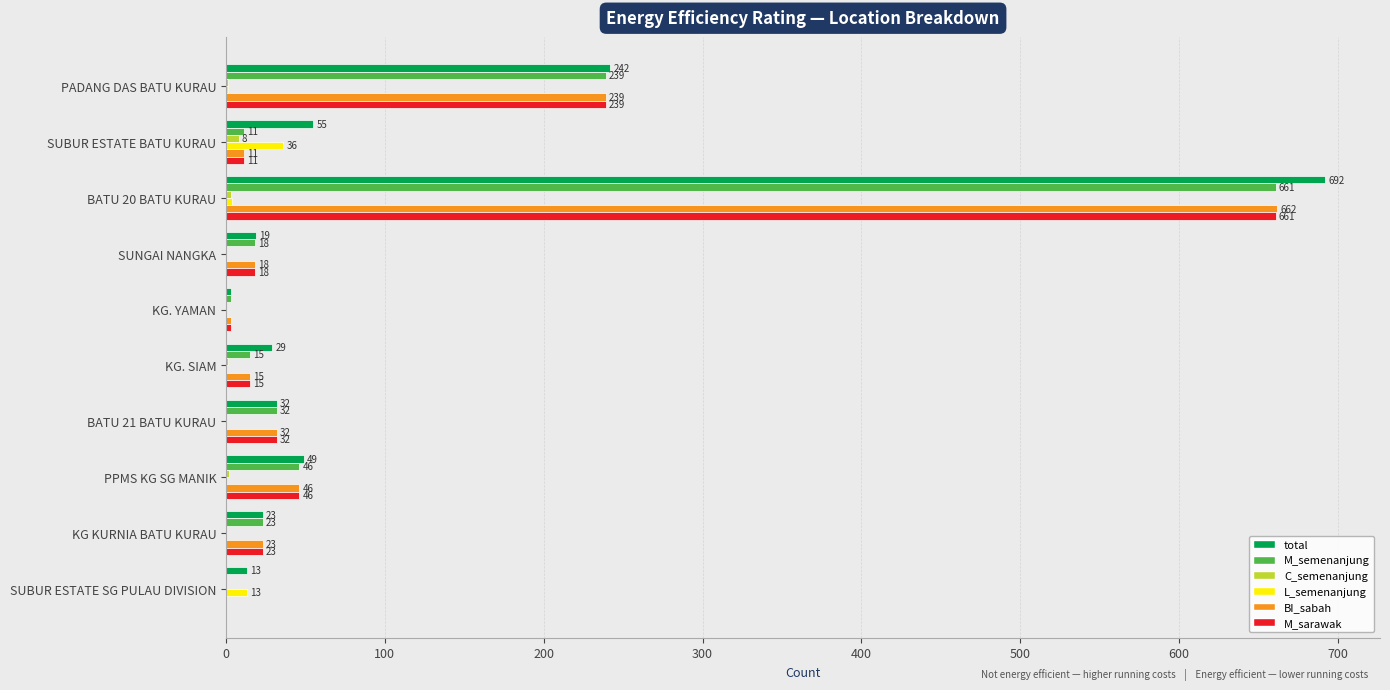

Which series changed the most between SUBUR ESTATE BATU KURAU and BATU 20 BATU KURAU?

BI_sabah